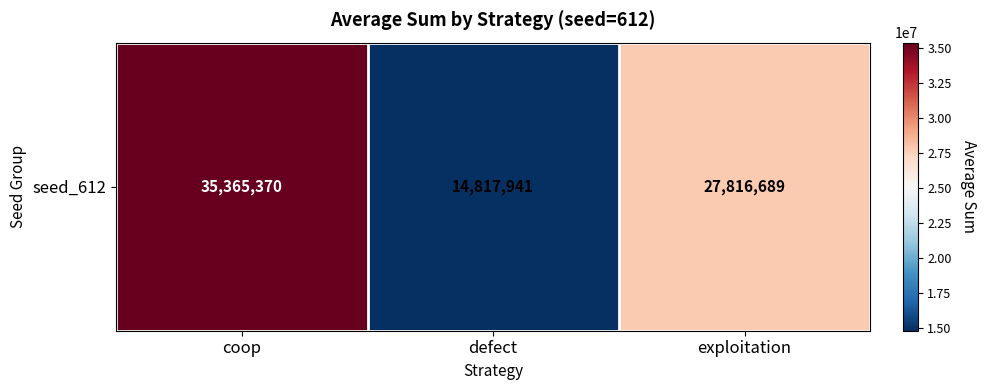

The value at exploitation is 27816689. True or false?

True